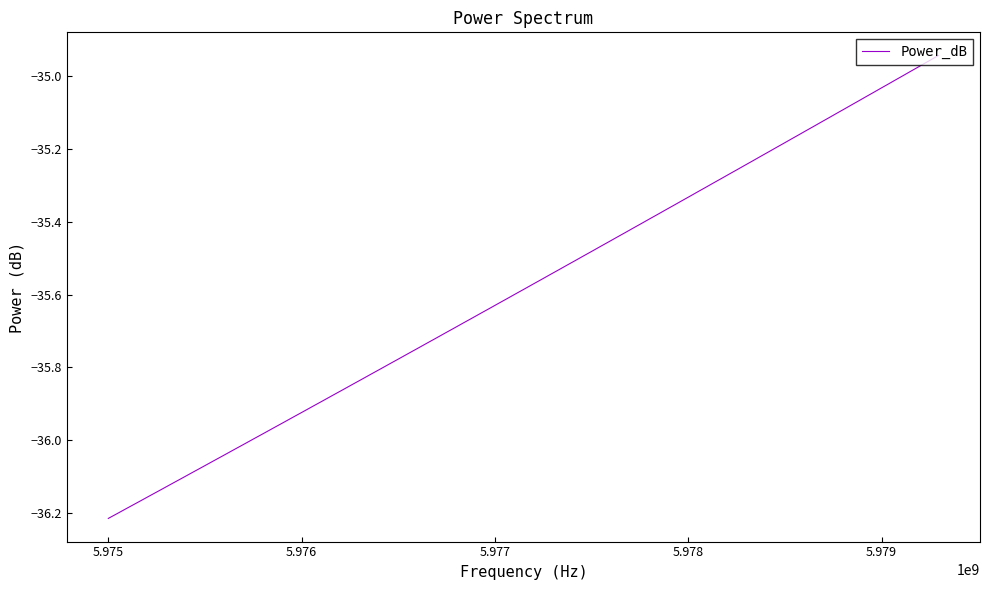

What is the difference between the maximum and minimum values?

1.3